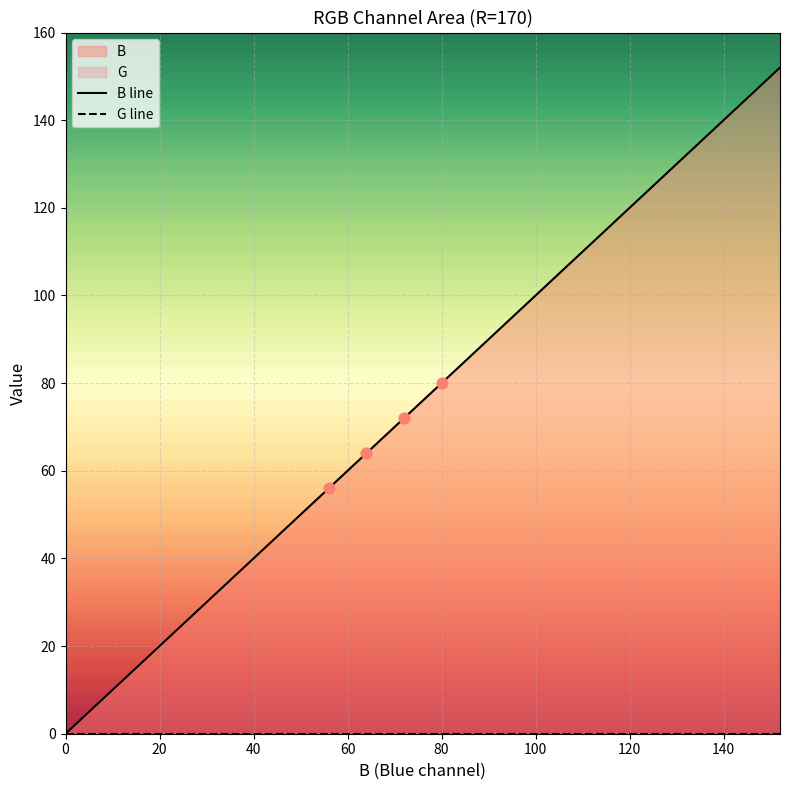

Which series has the largest total across all categories?

B line